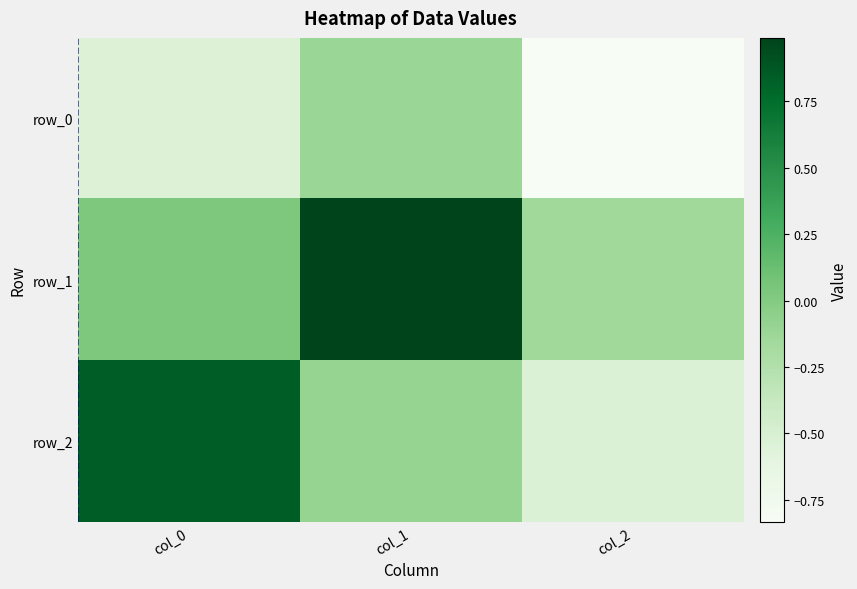

True or false: row_0 has a value of -0.5 at col_0.

True